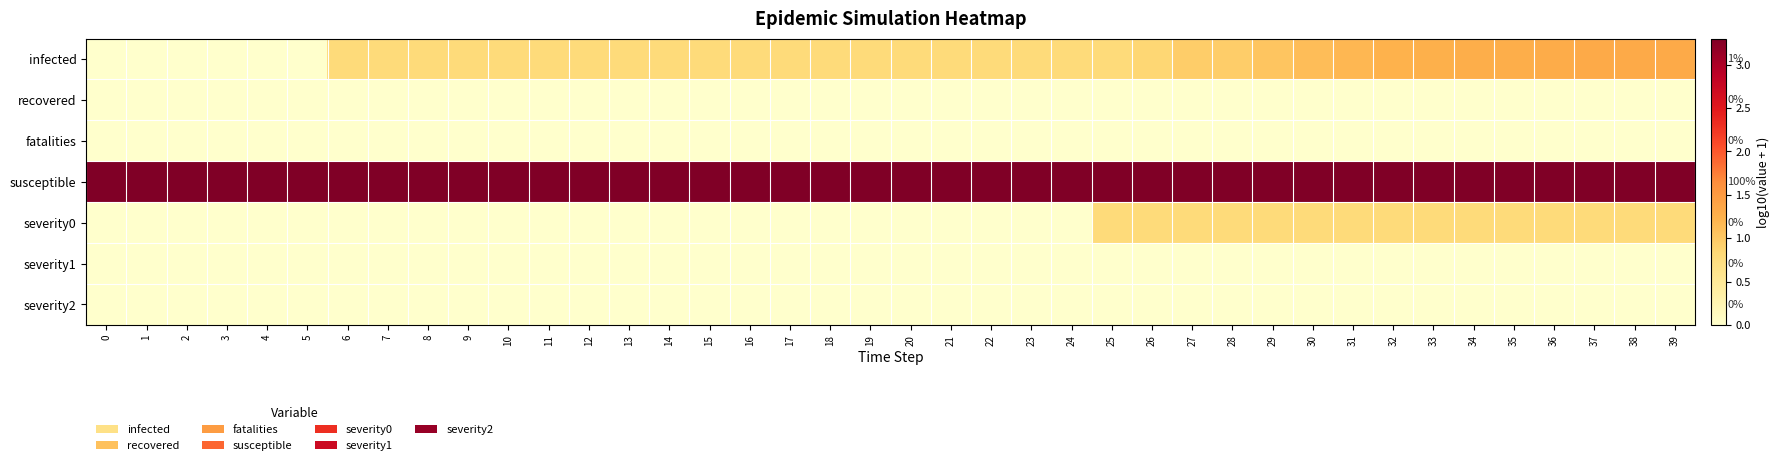

What is the average value of the severity0 series?

0.3